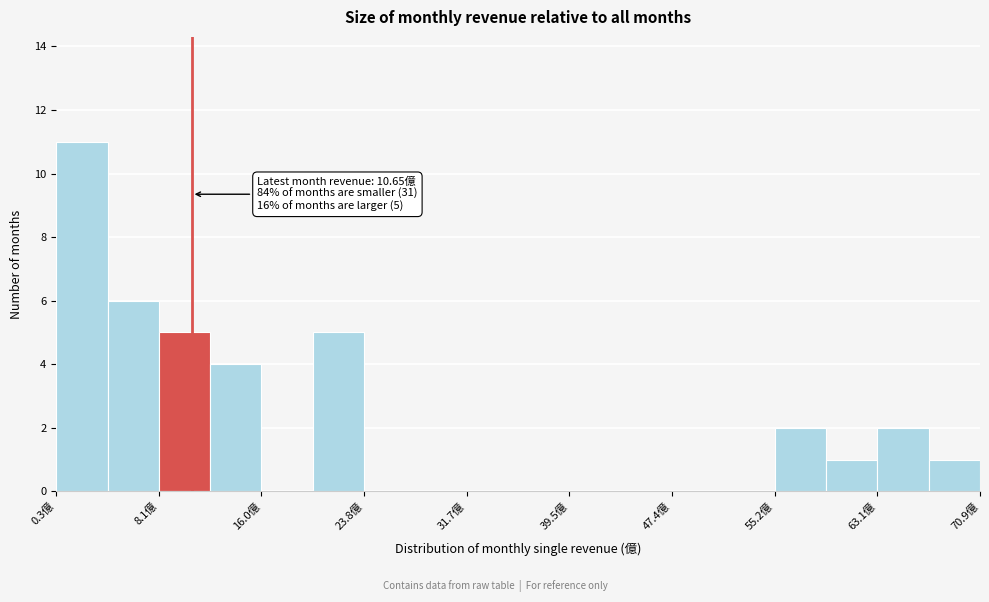

Around what value on the x-axis is the tallest bar? Give the approximate position of its centre, as read against the axis.

2